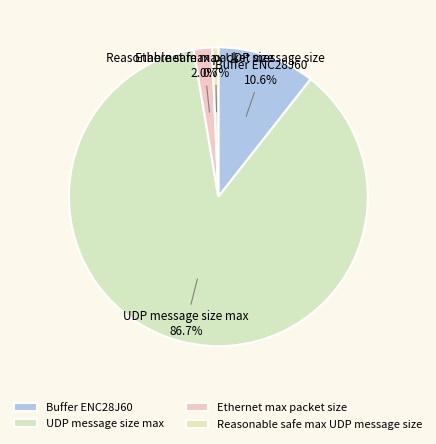

Which has a higher value, UDP message size max or Buffer ENC28J60?

UDP message size max